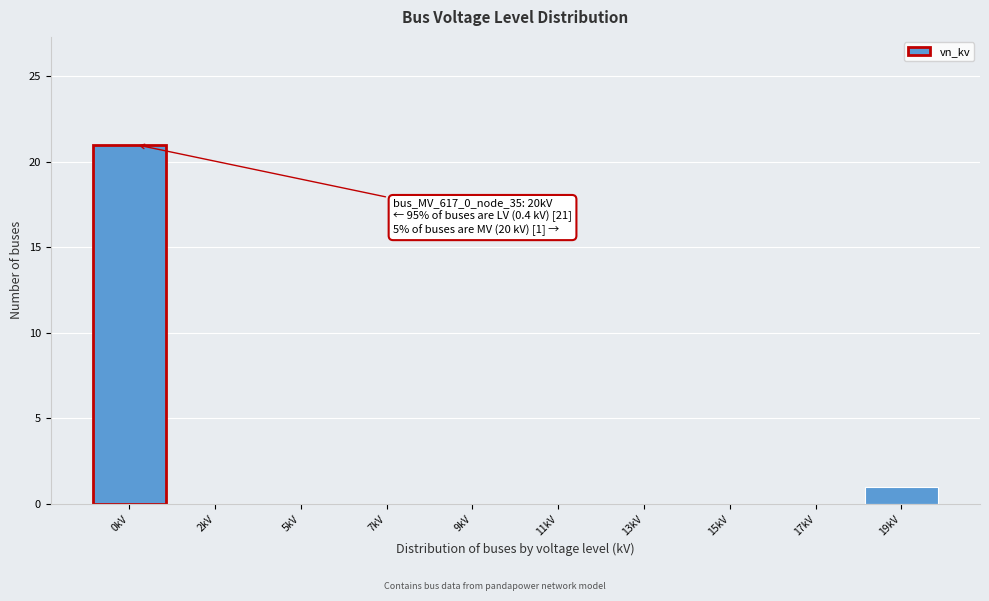

Reading left to right, what are all the values shown in this chart?

0kV=21	2kV=0	5kV=0	7kV=0	9kV=0	11kV=0	13kV=0	15kV=0	17kV=0	19kV=1